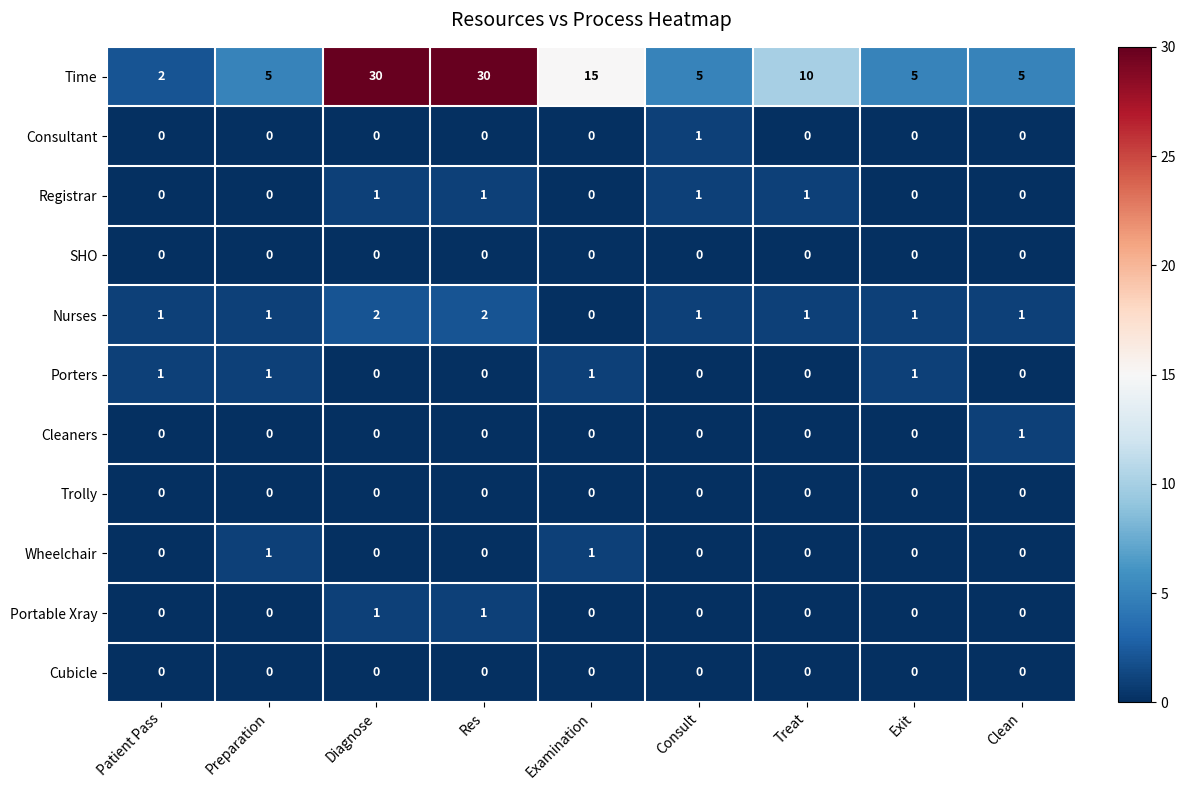

The Consultant series shows 0 at Diagnose. True or false?

True